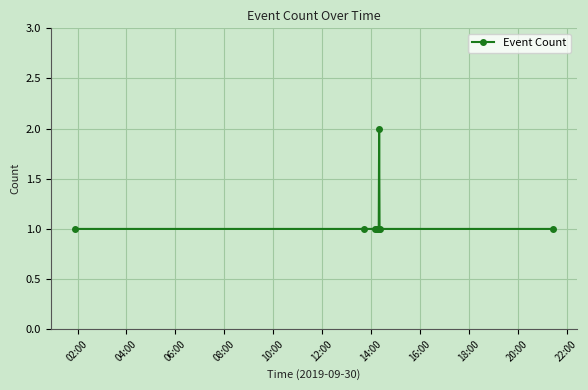

What is the sum of all values?

11